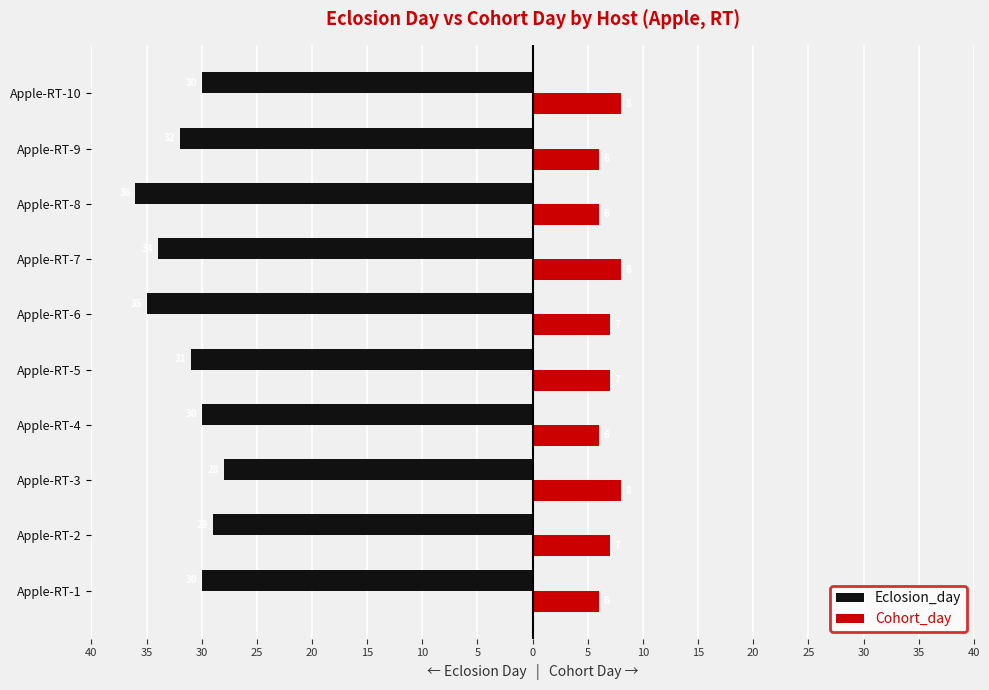

What are all the series names shown in the legend?

Eclosion_day, Cohort_day